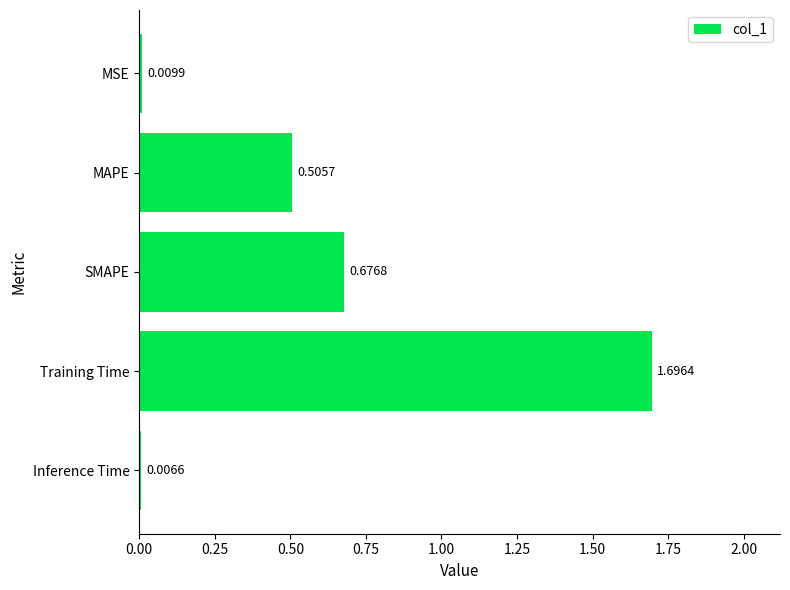

Rank the categories by value from lowest to highest.

Inference Time, MSE, MAPE, SMAPE, Training Time